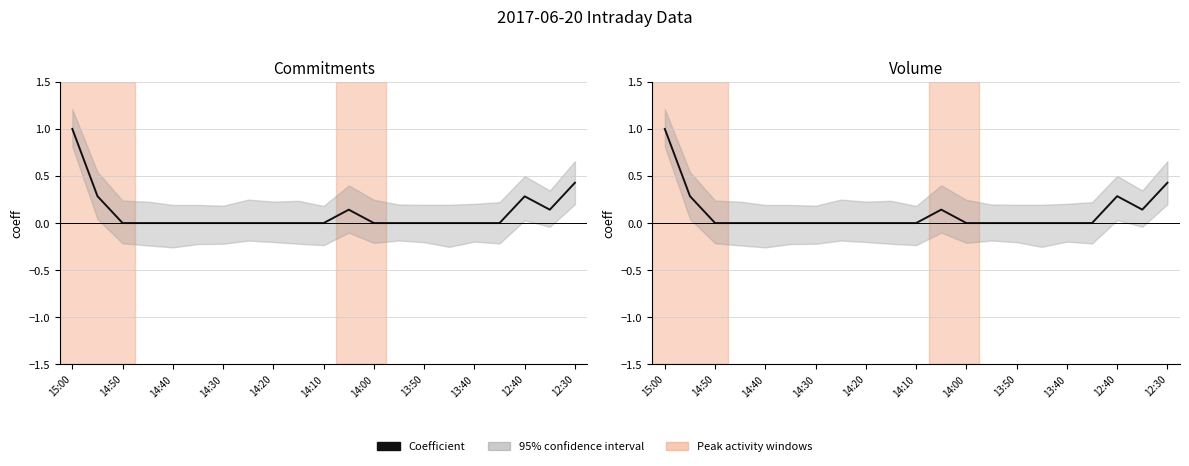

What is the sum of the values at 18 and 17?

0.3